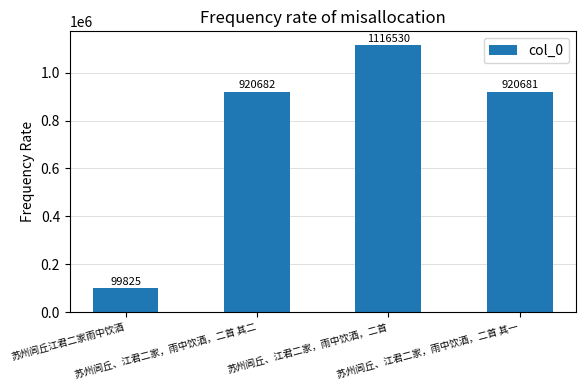

Rank the categories by value from highest to lowest.

苏州闾丘、江君二家，雨中饮酒，二首, 苏州闾丘、江君二家，雨中饮酒，二首 其二, 苏州闾丘、江君二家，雨中饮酒，二首 其一, 苏州闾丘江君二家雨中饮酒